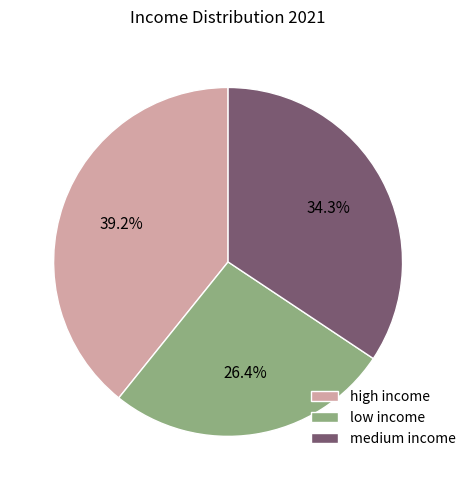

Does medium income represent more than half of the total?

No